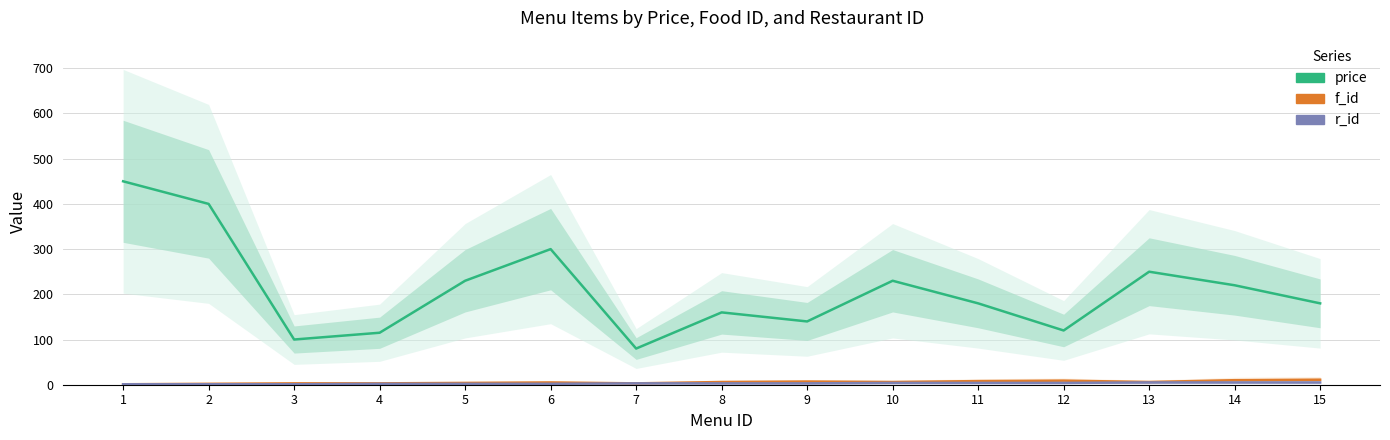

How many lines are shown in the chart?

3